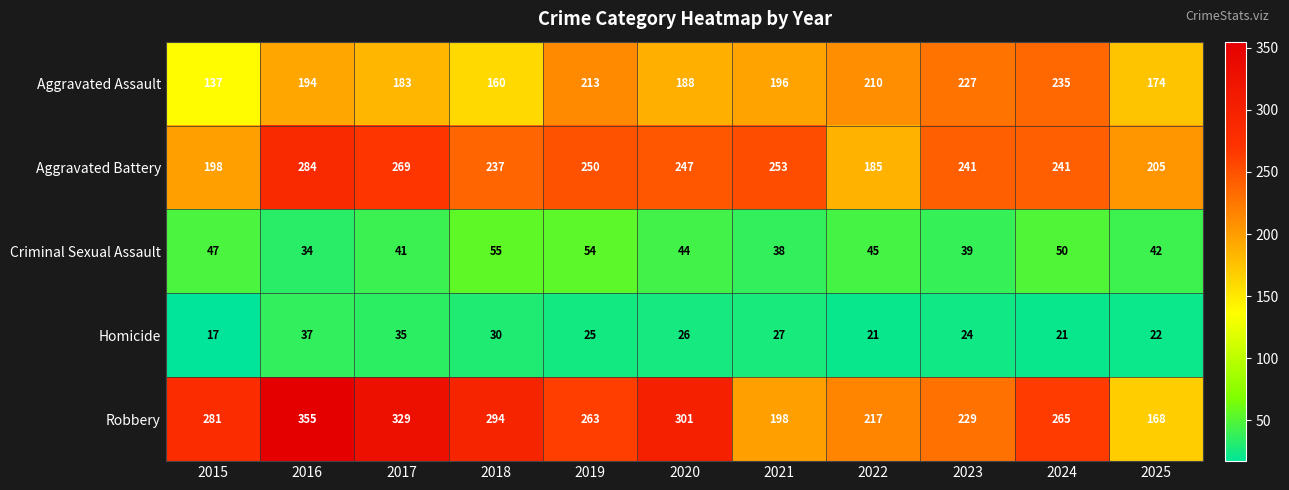

What is the approximate value of Aggravated Assault at 2022, to the nearest 10?

210